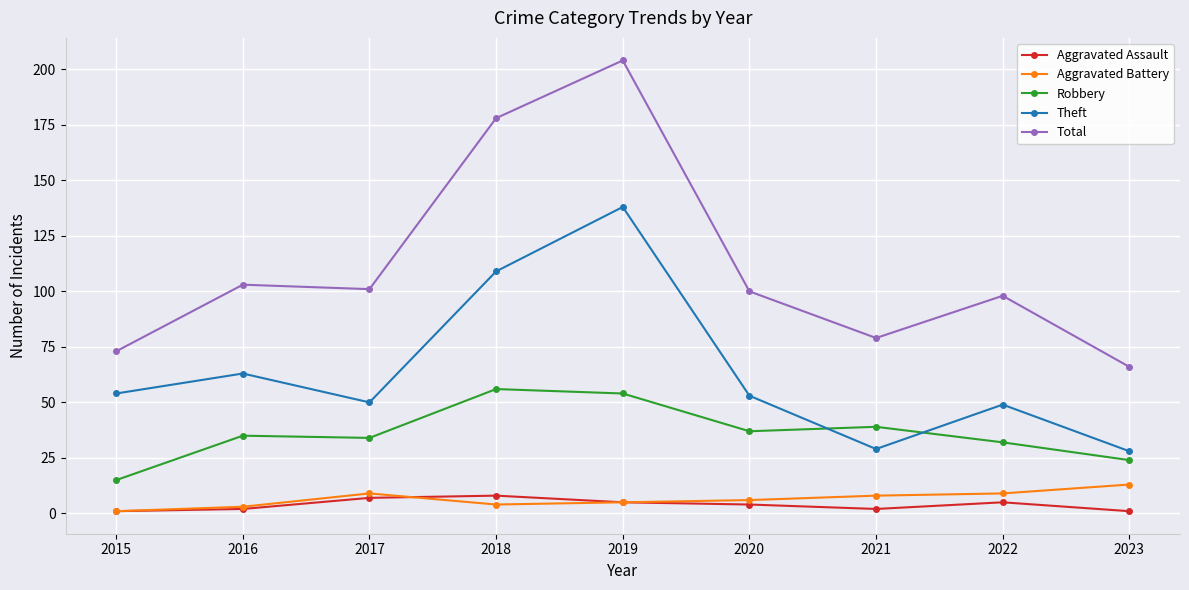

Which category has the highest value across all series?

2019